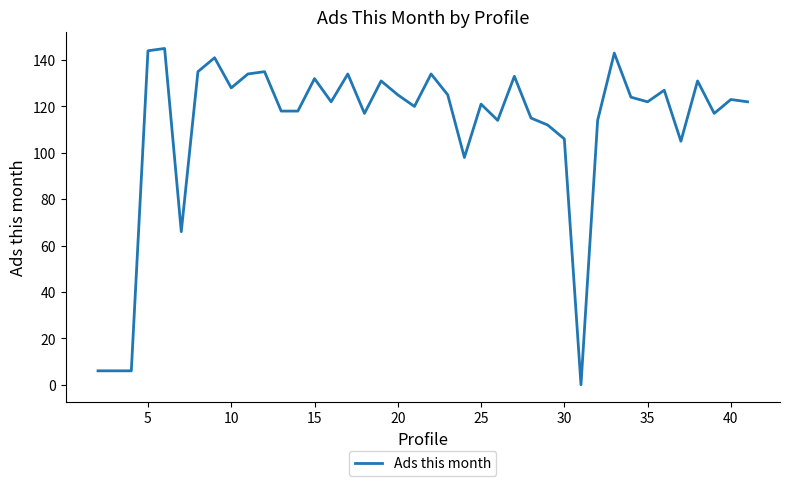

What is the maximum value shown in the chart?

145